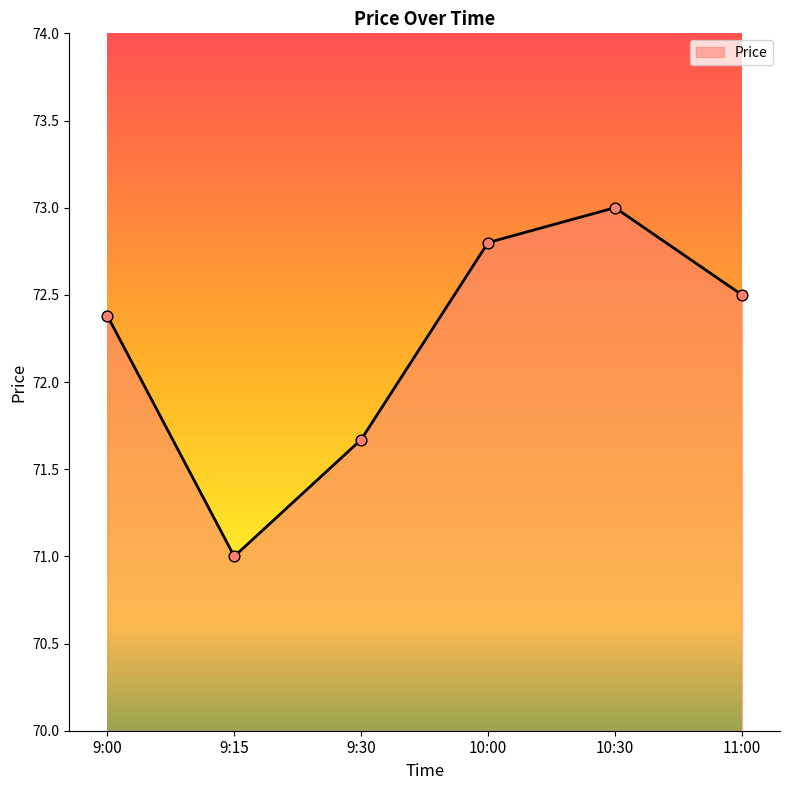

What is the change in value from 9:15 to 10:00?

+1.8